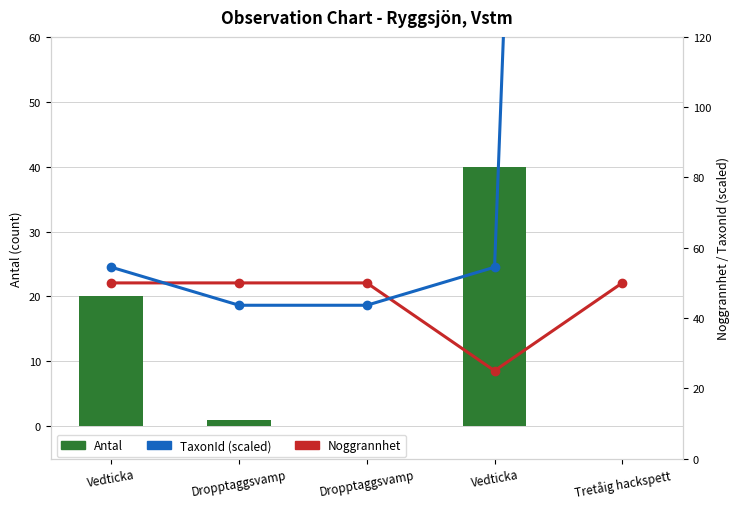

Reading right to left, transcribe all the data shown in this chart.

Antal: 0.0	40.0	0.0	1.0	20.0
Noggrannhet: 50.0	25.0	50.0	50.0	50.0
TaxonId (scaled): 1001.1	54.5	43.6	43.6	54.5